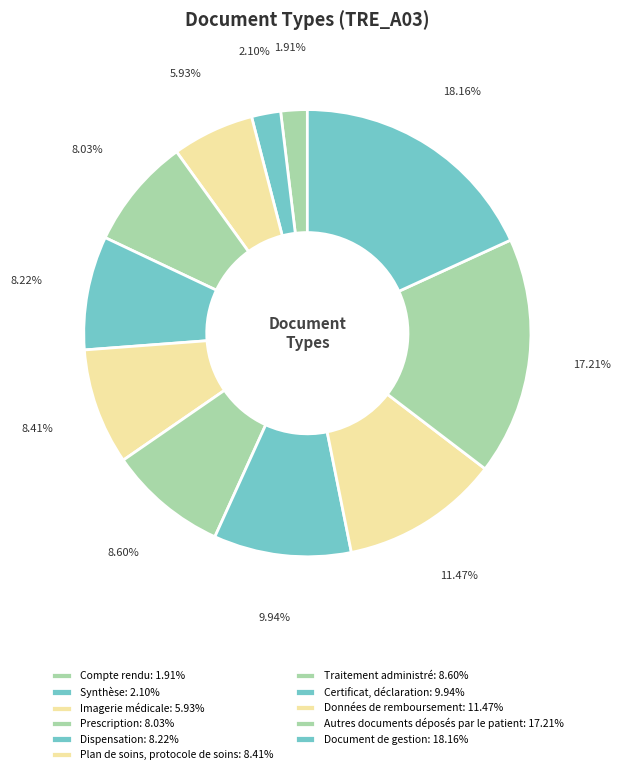

How many segments does this pie chart have?

11